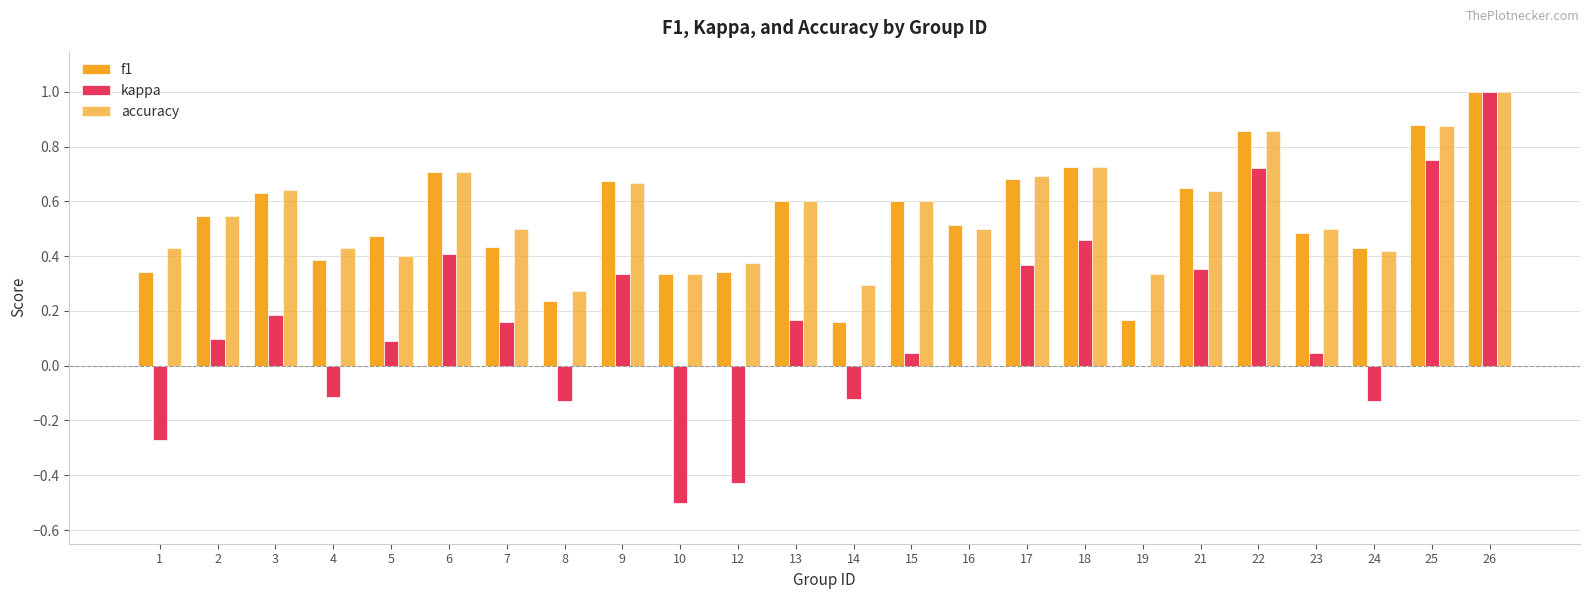

At how many categories does at least one series exceed 0?

24